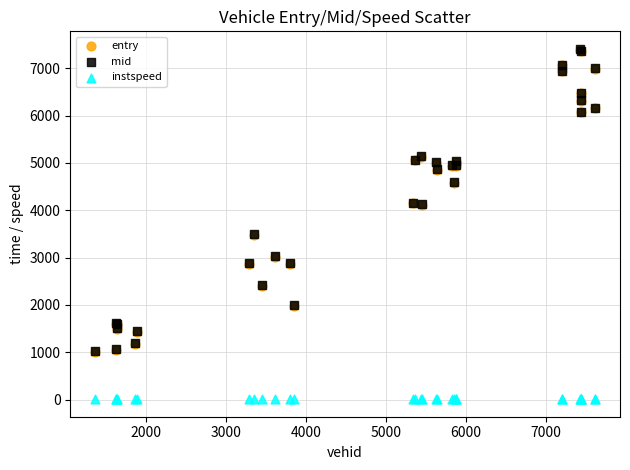

What are all the series names shown in the legend?

entry, mid, instspeed